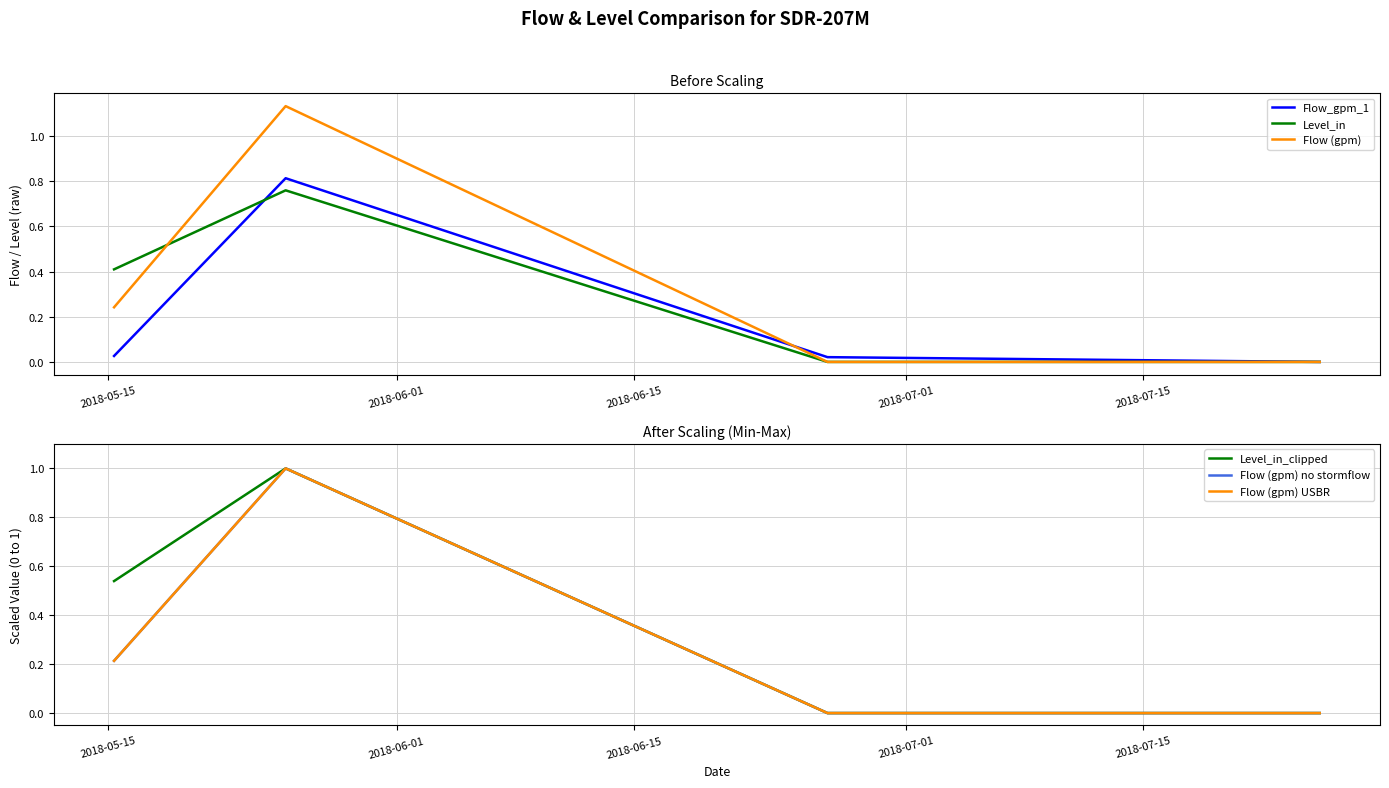

Reading left to right, transcribe all the data shown in this chart.

Flow_gpm_1: 0.0	0.8	0.0	0.0
Level_in: 0.4	0.8	0.0	0.0
Flow (gpm): 0.2	1.1	0.0	0.0
Level_in_clipped: 0.5	1.0	0.0	0.0
Flow (gpm) no stormflow: 0.2	1.0	0.0	0.0
Flow (gpm) USBR: 0.2	1.0	0.0	0.0